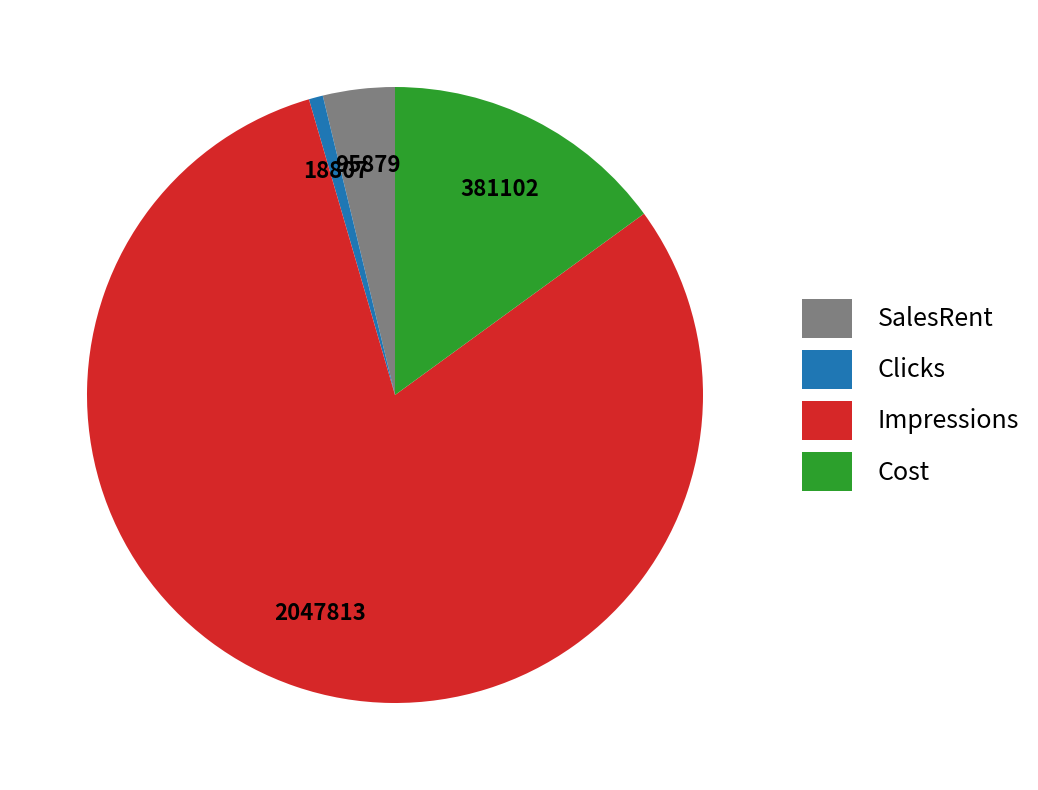

What is the ratio of the value at Cost to the value at SalesRent?

4.0